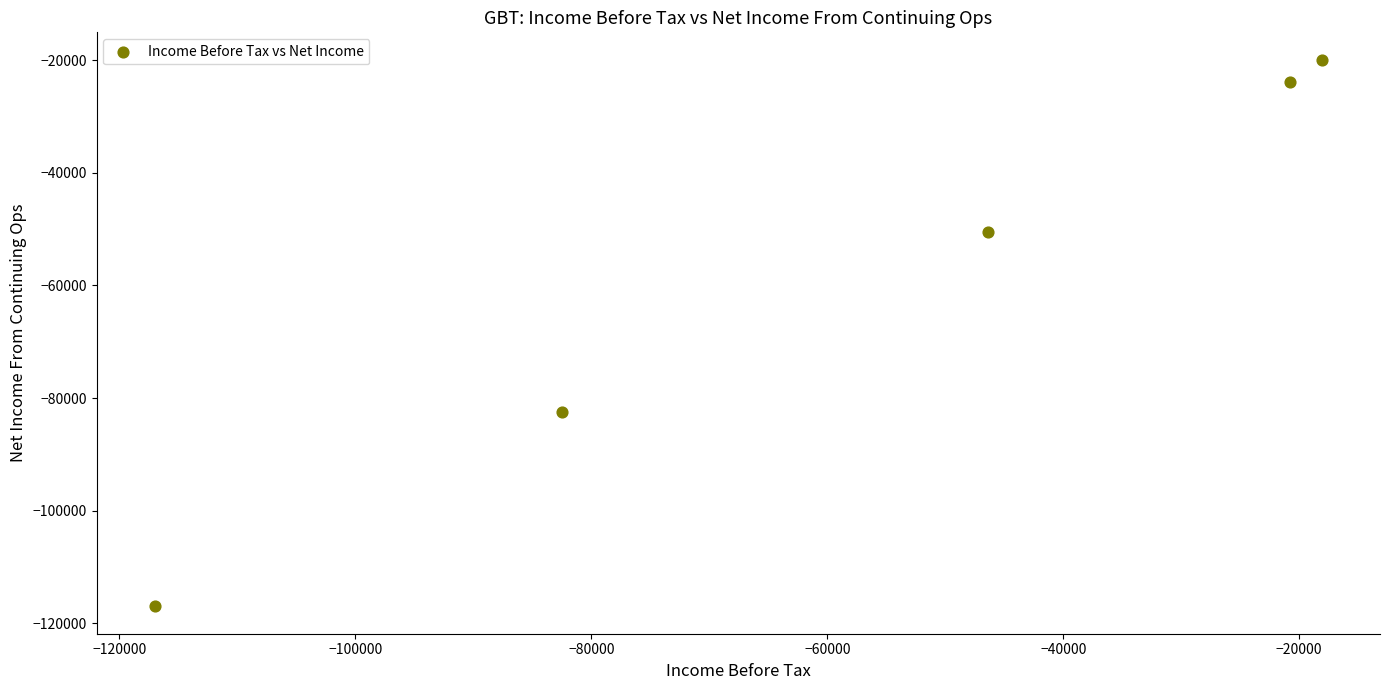

What is the average Y value?

-58740